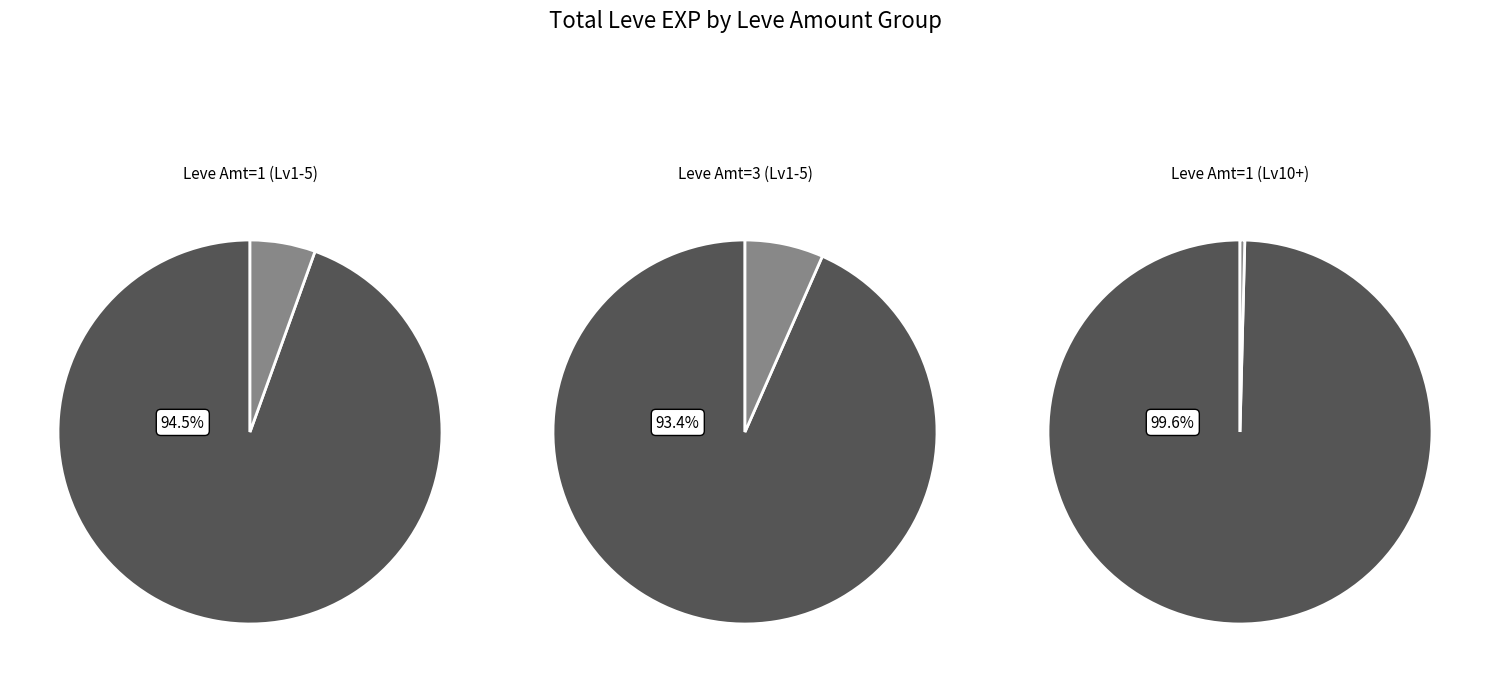

Is it true that 4 is 17% of the pie?

False